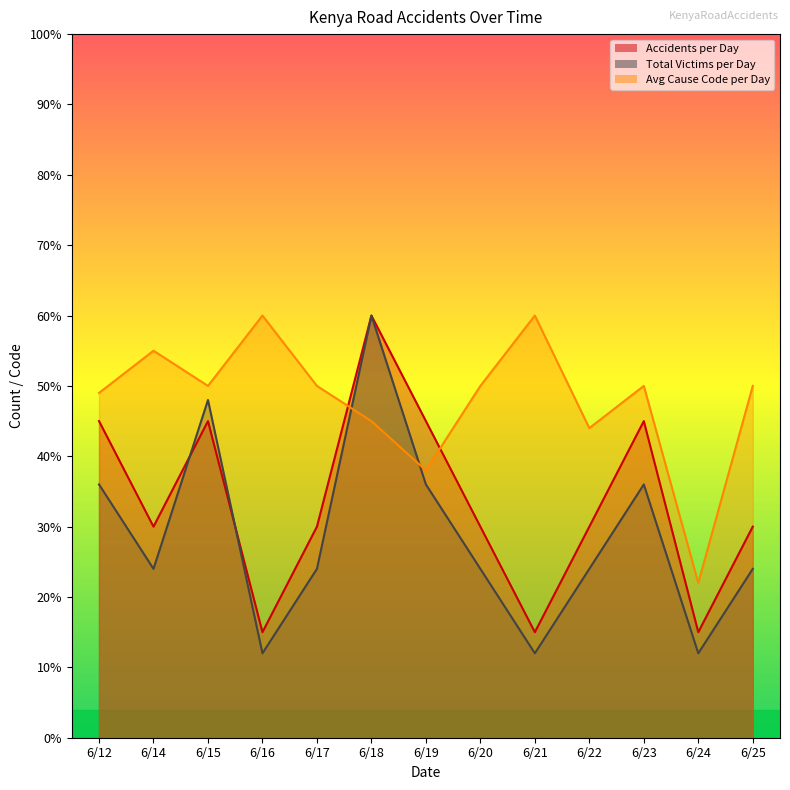

Rank the series by their average value, from lowest to highest.

Total Victims per Day, Accidents per Day, Avg Cause Code per Day